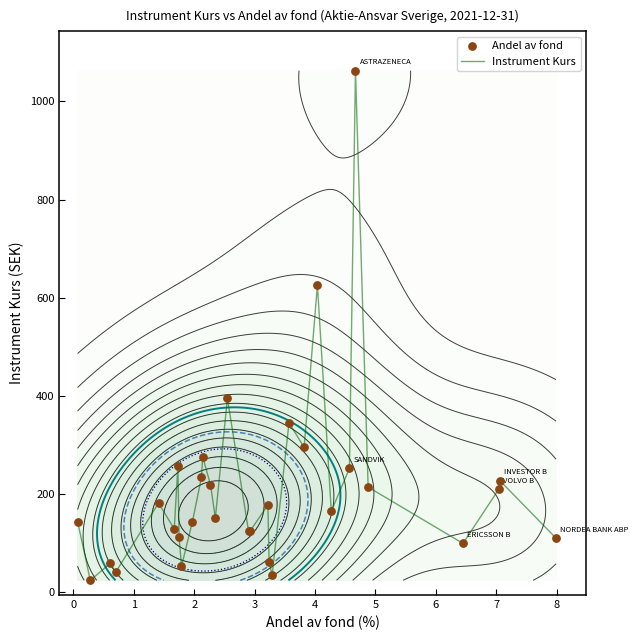

What is the highest value of the Instrument Kurs series?

1062.8